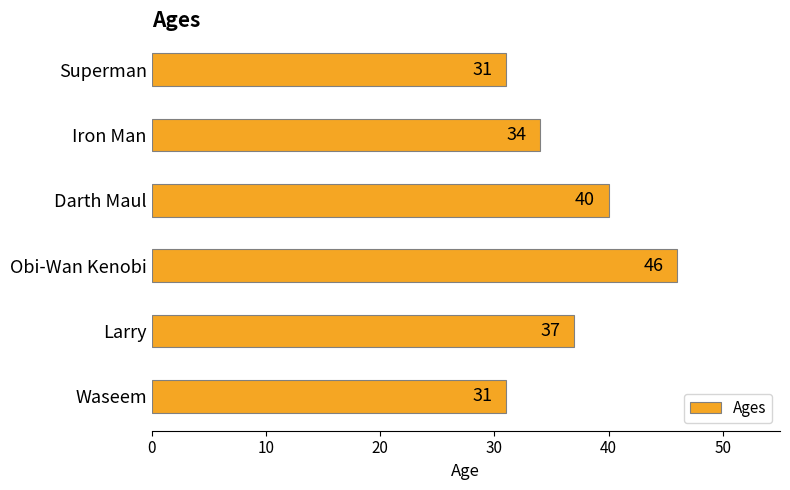

What is the difference between the values at Obi-Wan Kenobi and Waseem?

15